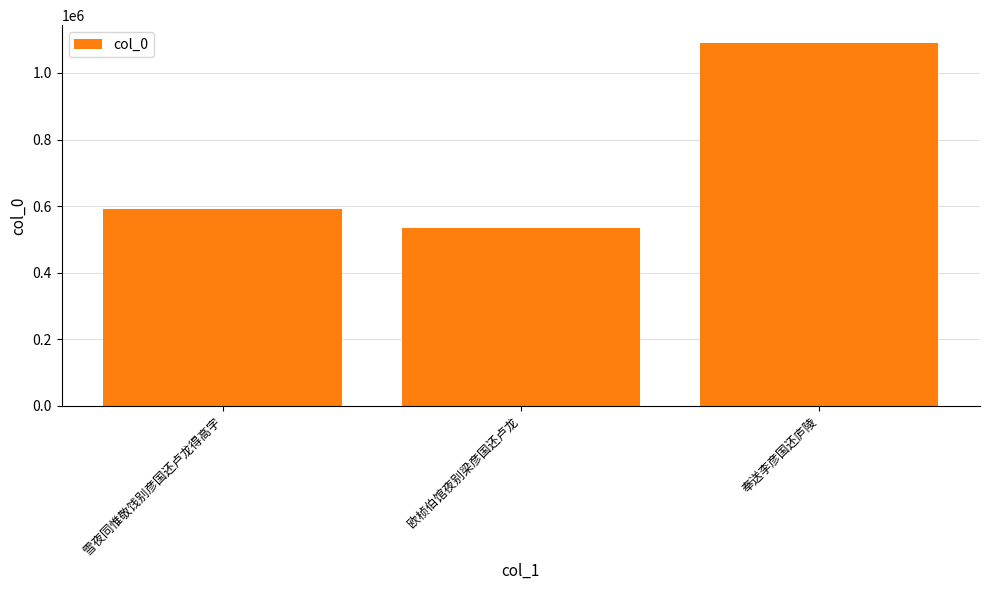

Count the number of categories in the chart.

3